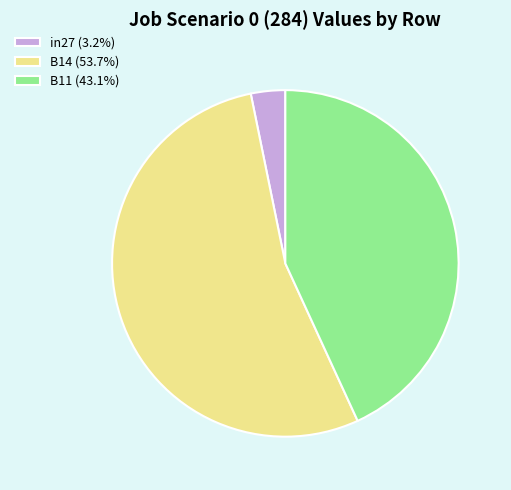

How many segments does this pie chart have?

3